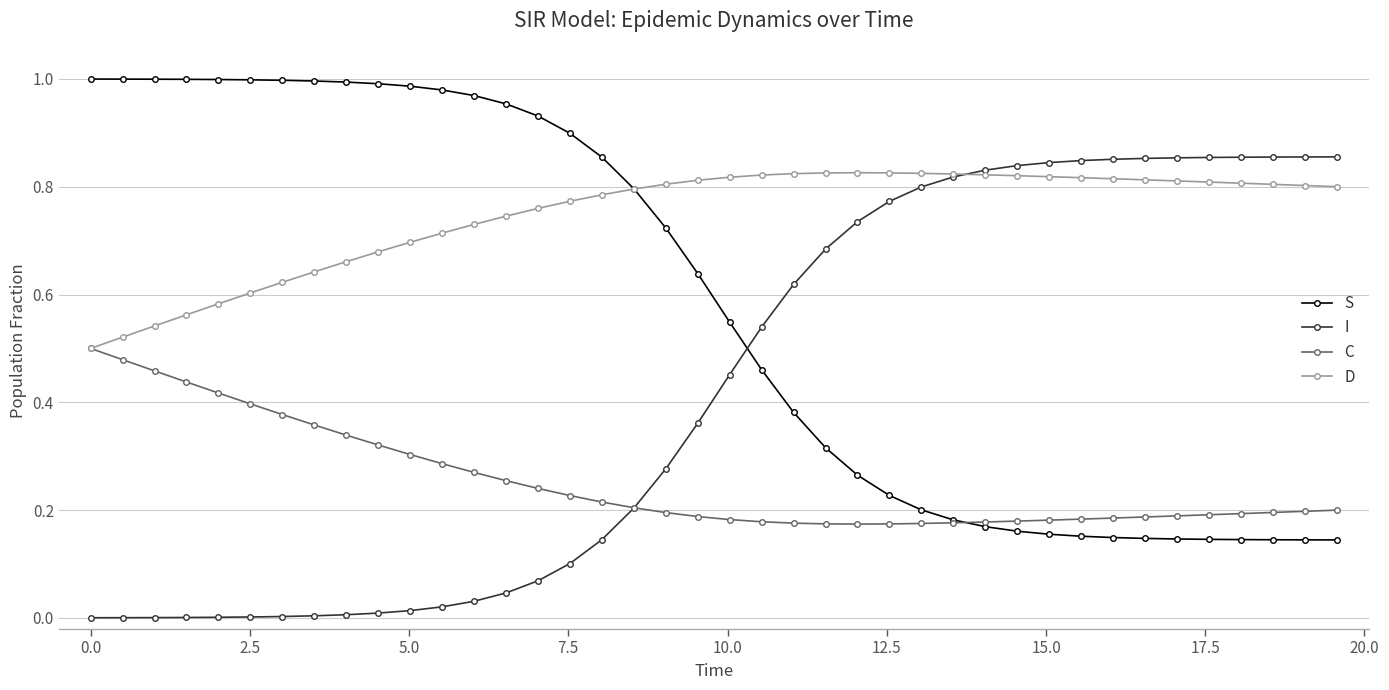

Does the chart display data point markers on the line(s)?

Yes